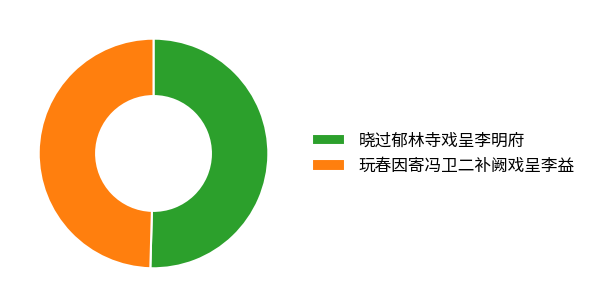

Do 晓过郁林寺戏呈李明府 and 玩春因寄冯卫二补阙戏呈李益 together represent more than half of the pie?

Yes